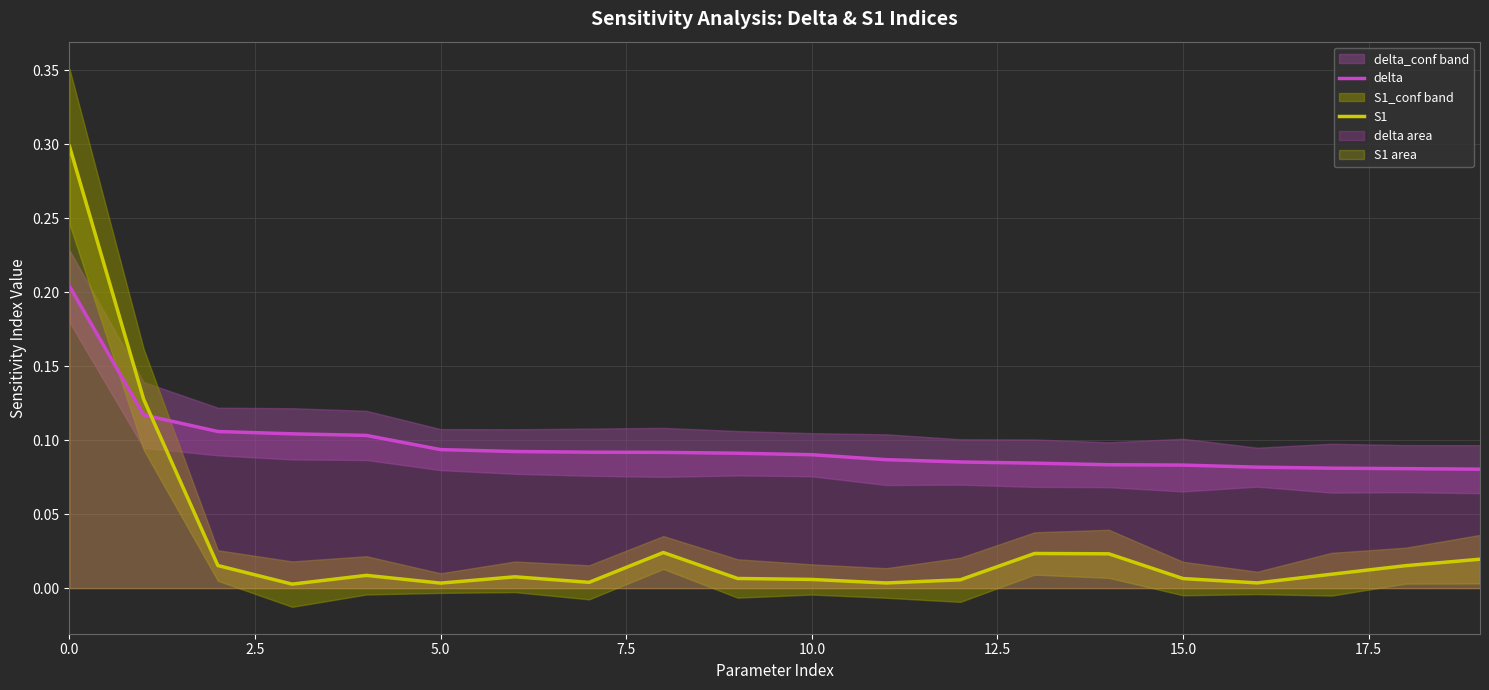

True or false: S1 and delta intersect in this chart.

True